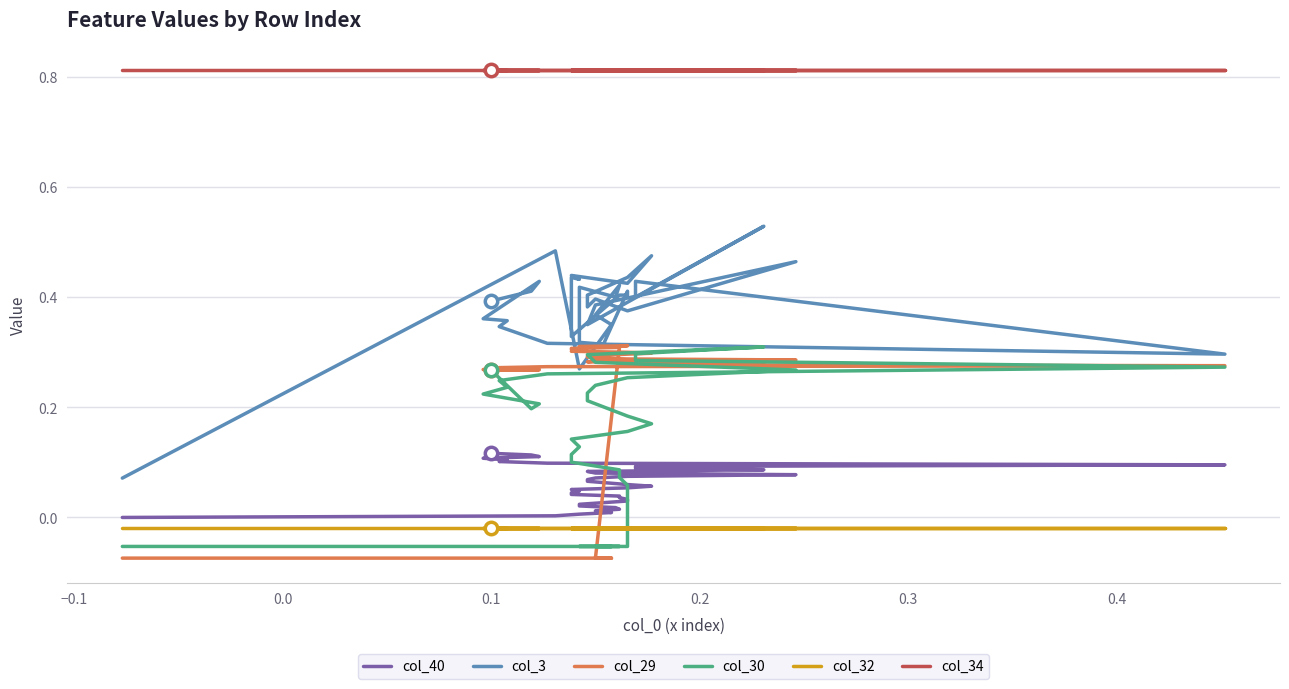

Is the value of col_30 at 28 greater than the value of col_29 at 28?

Yes